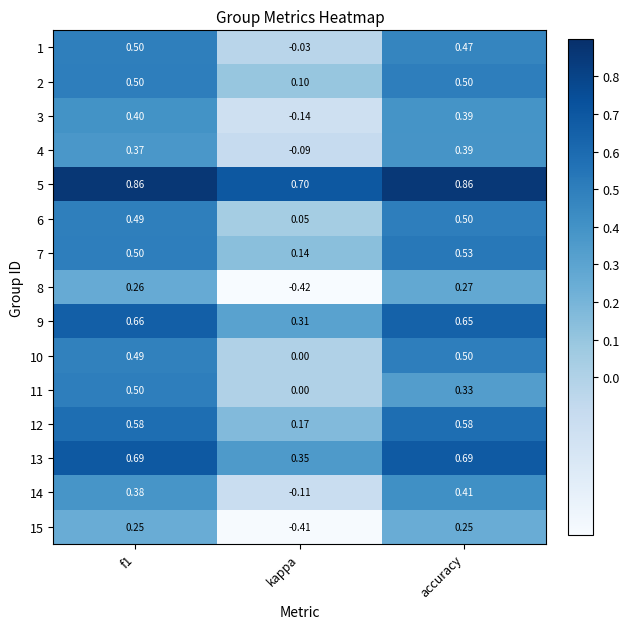

At which label is 11 closest to 0?

kappa